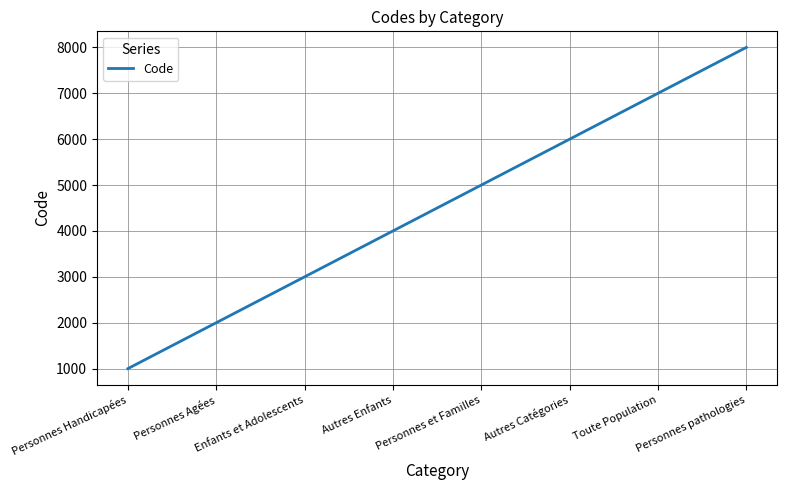

How many values are between 3000 and 7000?

5